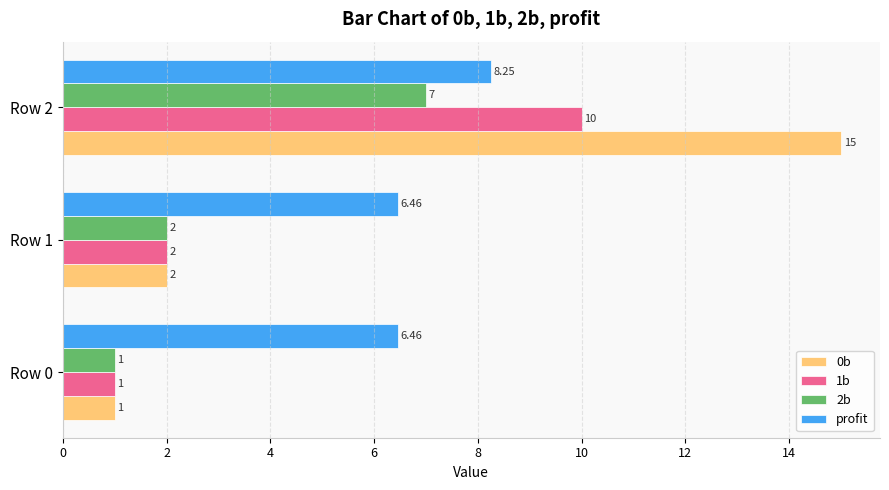

At Row 2, list the series in order from largest to smallest.

0b, 1b, profit, 2b